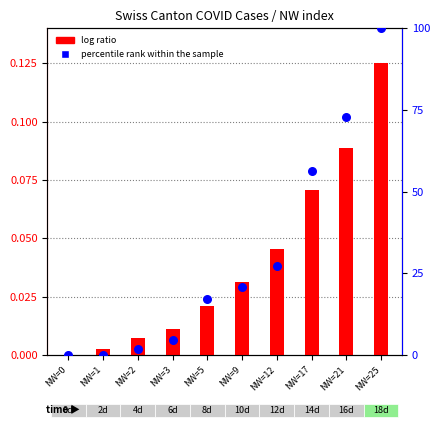

Which series reaches the maximum Y coordinate?

percentile rank within the sample